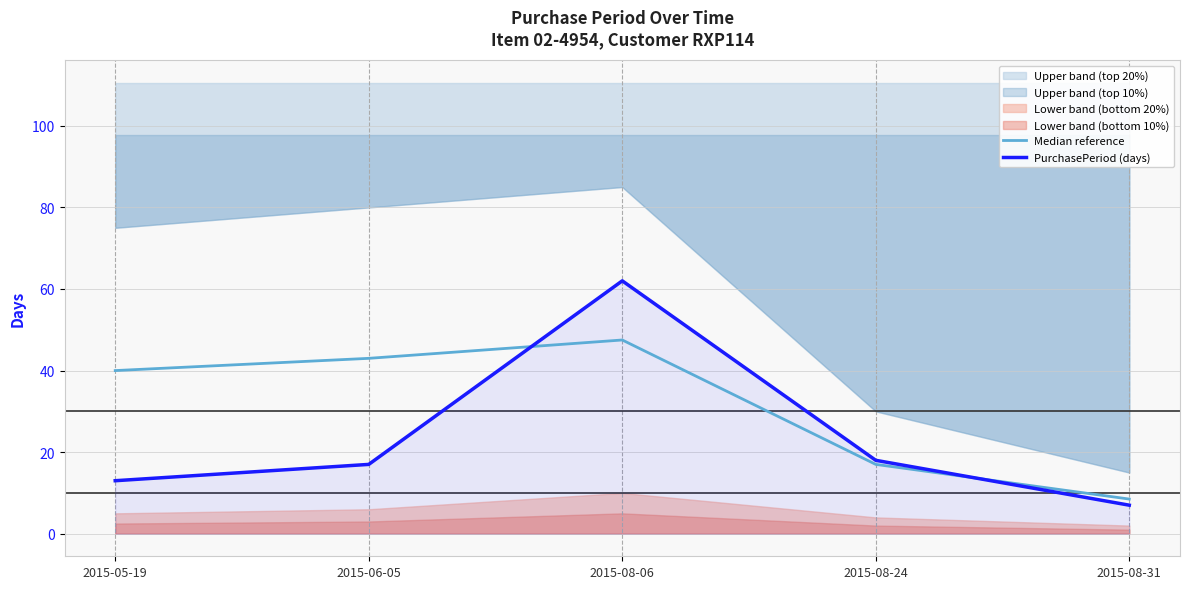

What is the sum of the PurchasePeriod (days) values at 2015-05-19 and 2015-08-06?

75.0